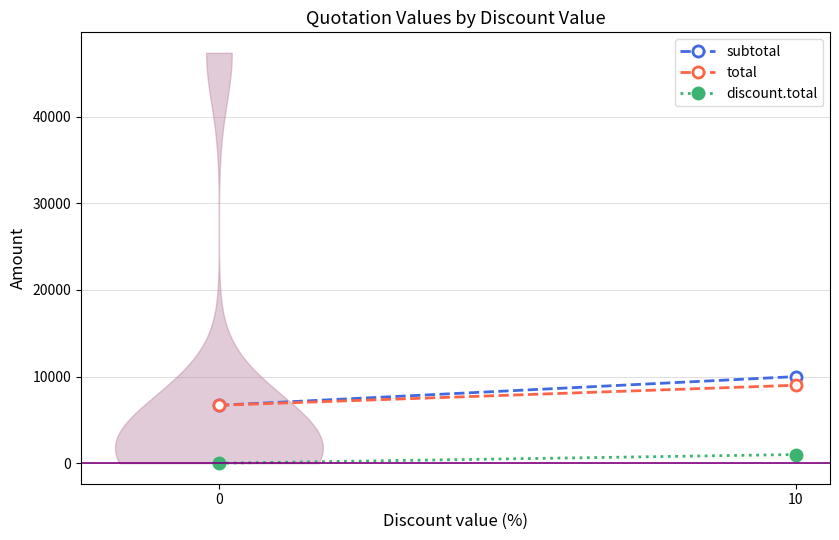

Rank the series by their maximum value, from lowest to highest.

discount.total, total, subtotal